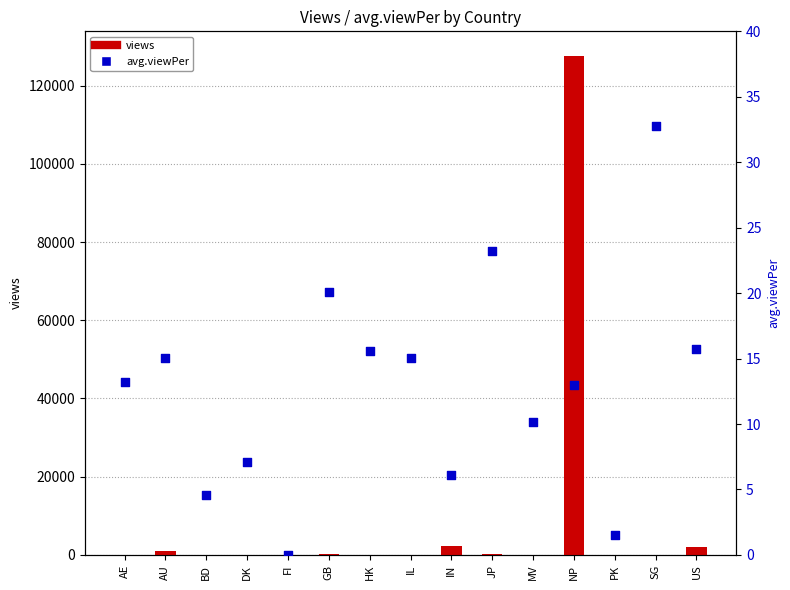

Which series has the widest spread of Y values?

views